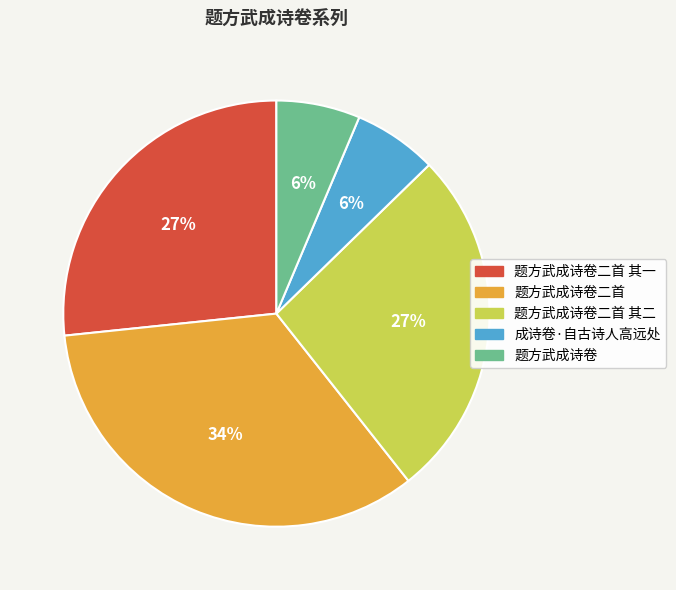

To the nearest percent, what is the difference between the largest and smallest slice percentages?

28%